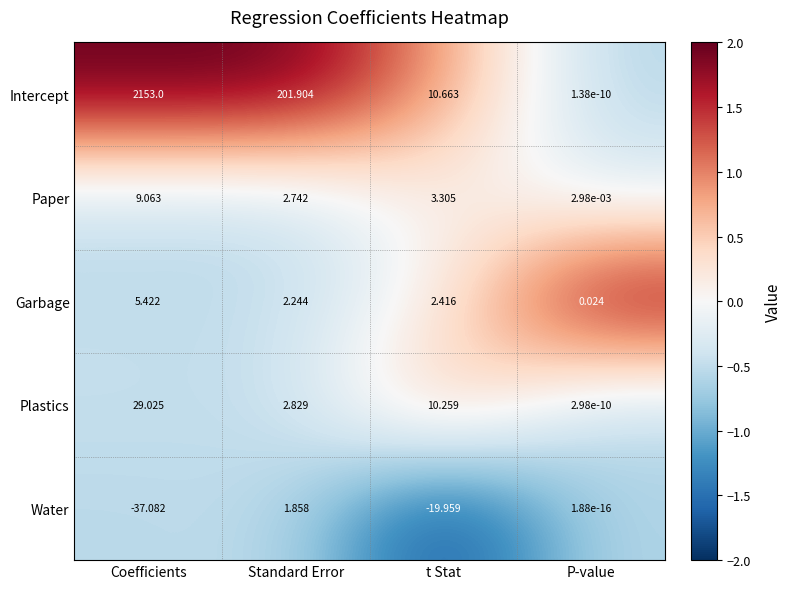

How many values in the Paper series are below 3?

2